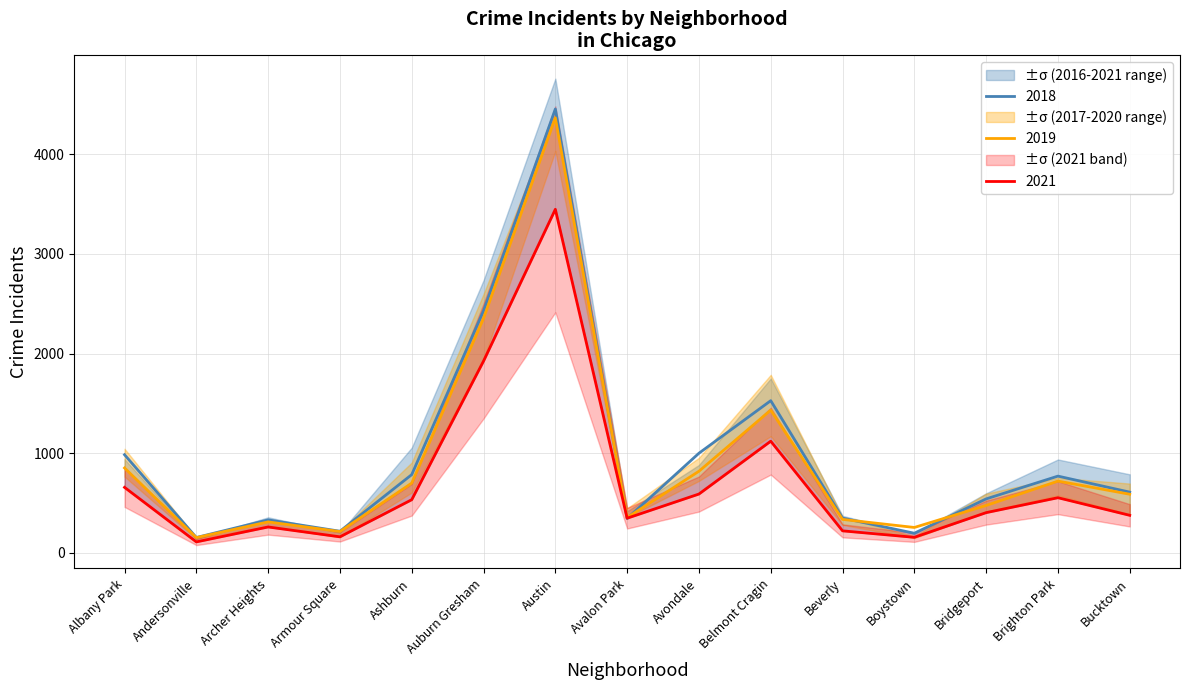

Is this an area chart (filled region under the line)?

No